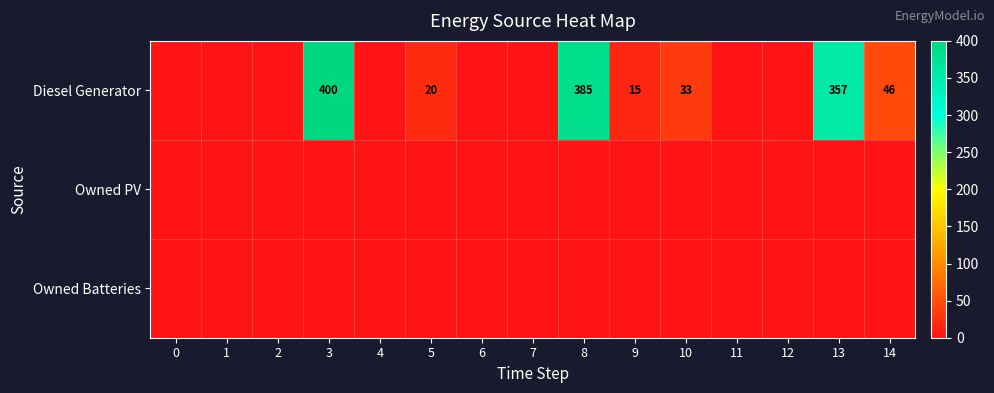

The value of Owned Batteries at 5 is 0. True or false?

True